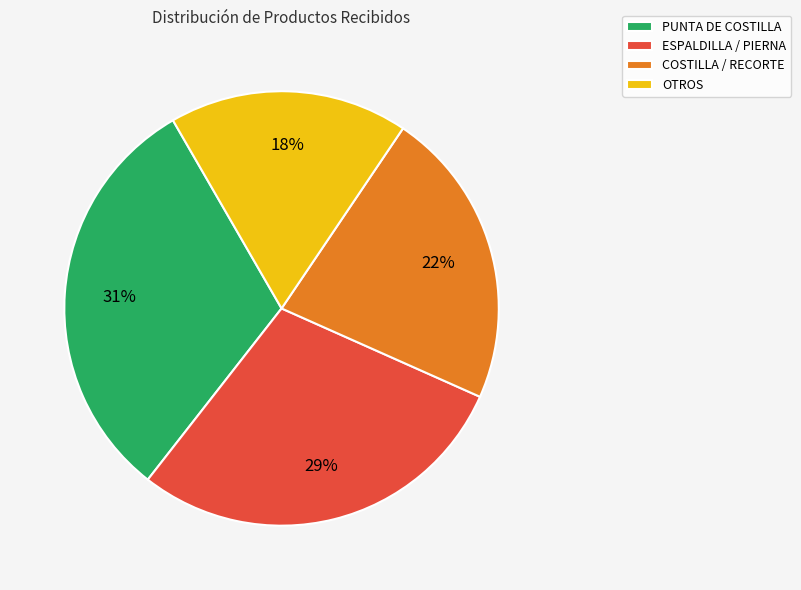

True or false: ESPALDILLA / PIERNA accounts for 29% of the total.

True